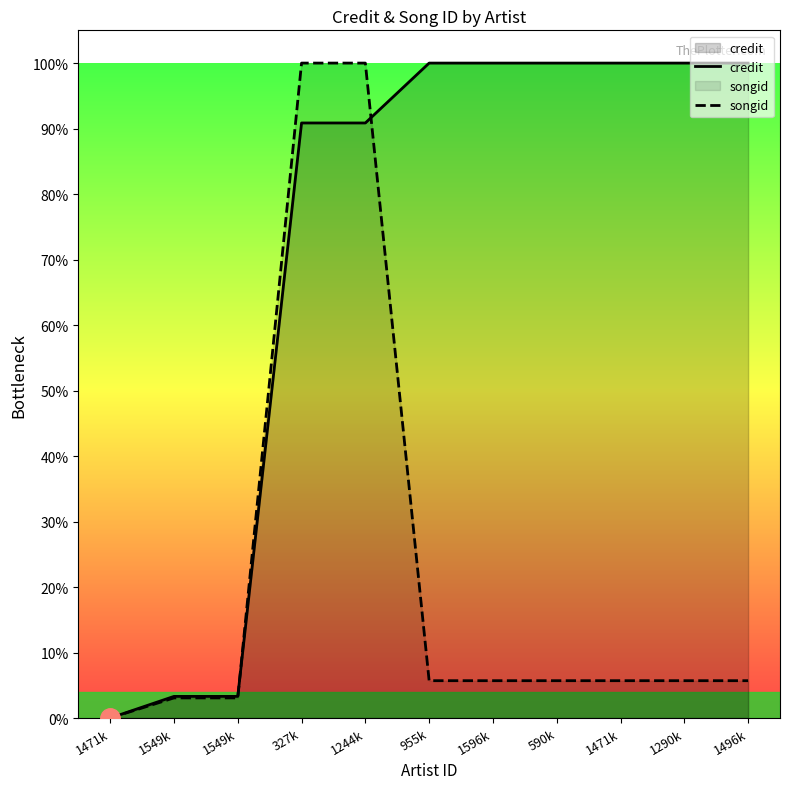

Reading right to left, transcribe all the data shown in this chart.

credit: 1496k=1.0	1290k=1.0	1471k=1.0	590k=1.0	1596k=1.0	955k=1.0	1244k=0.9	327k=0.9	1549k=0.0	1549k=0.0	1471k=0.0
songid: 1496k=0.1	1290k=0.1	1471k=0.1	590k=0.1	1596k=0.1	955k=0.1	1244k=1.0	327k=1.0	1549k=0.0	1549k=0.0	1471k=0.0